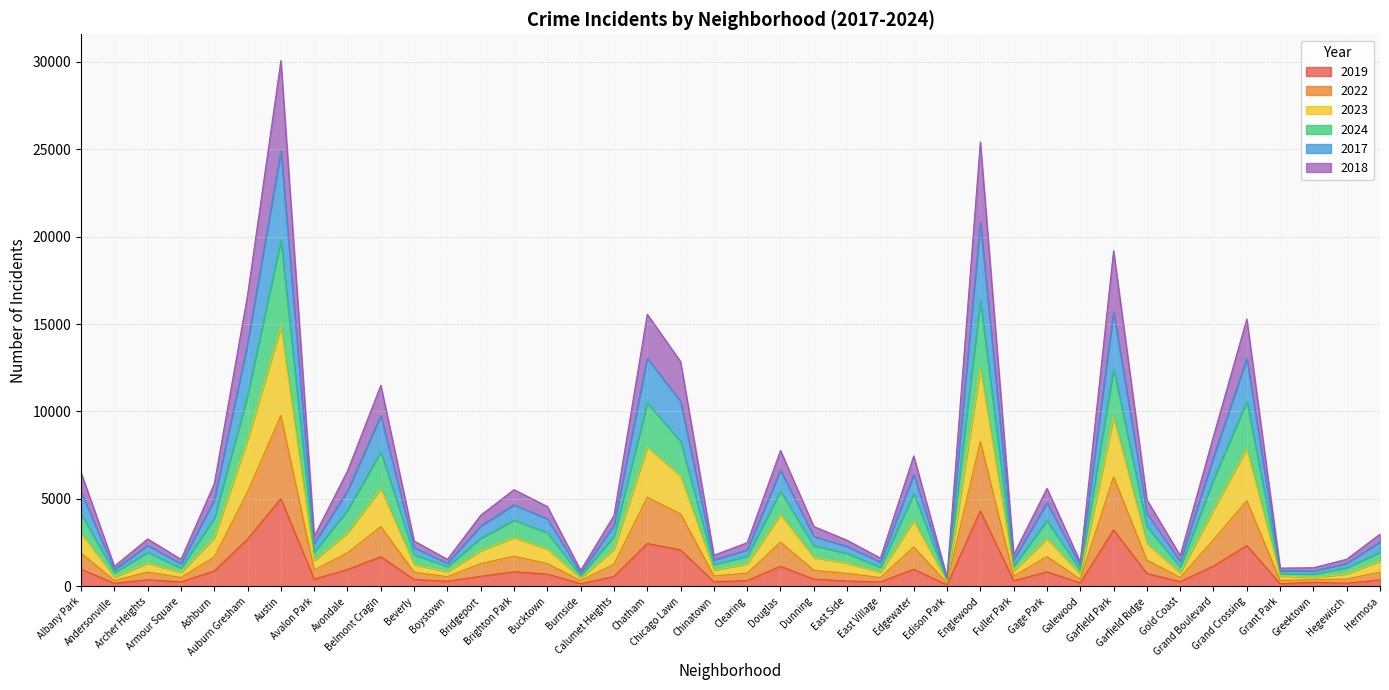

What are all the series names shown in the legend?

2019, 2022, 2023, 2024, 2017, 2018